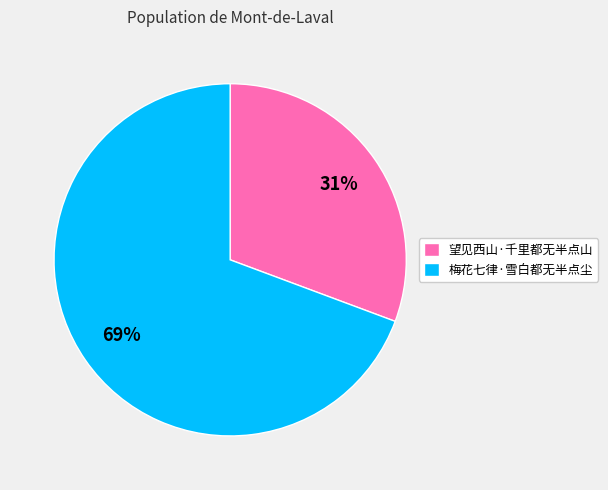

Rank the categories by value from highest to lowest.

梅花七律·雪白都无半点尘, 望见西山·千里都无半点山